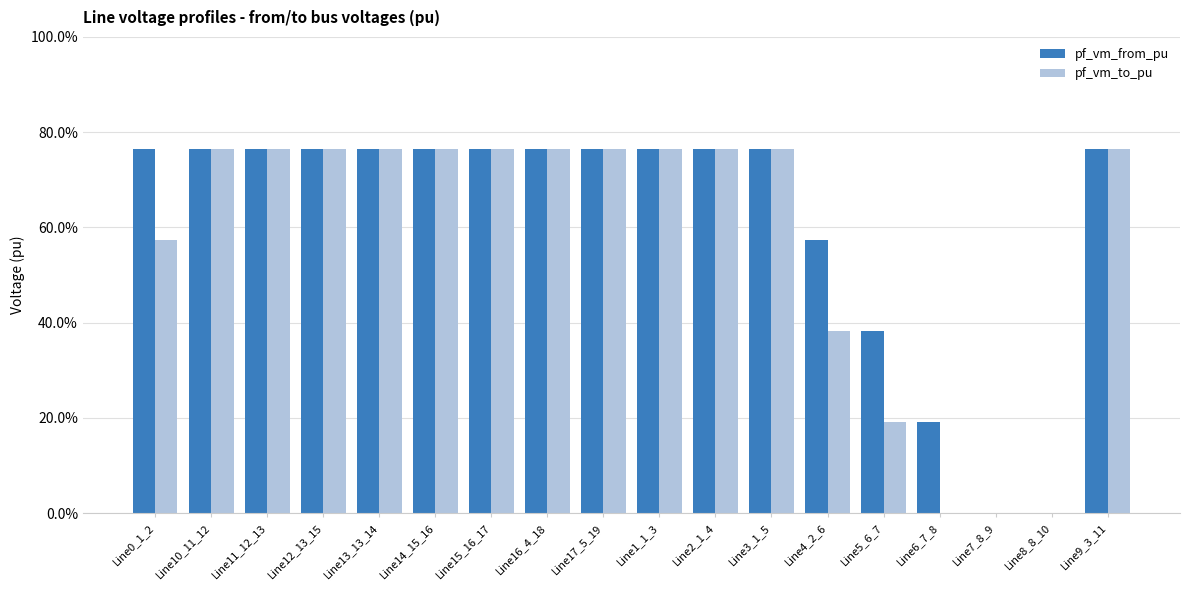

Is it true that pf_vm_to_pu equals 0.8 at Line11_12_13?

True